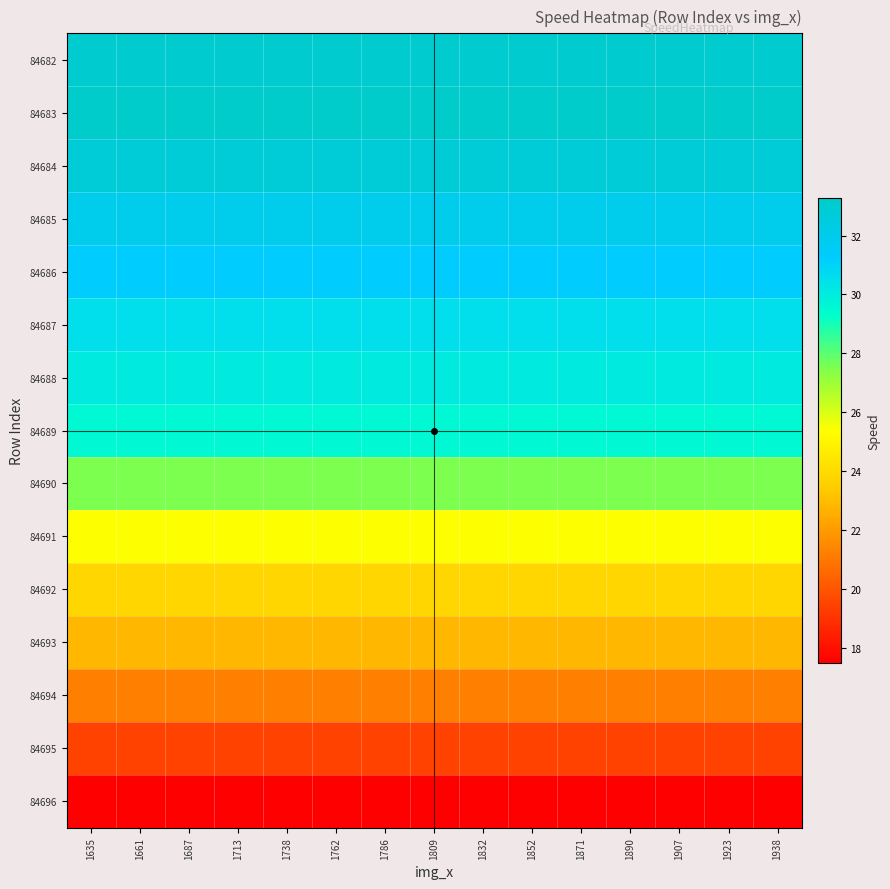

Reading right to left, what are all the values shown in this chart?

84682: 1938=33.0	1923=33.0	1907=33.0	1890=33.0	1871=33.0	1852=33.0	1832=33.0	1809=33.0	1786=33.0	1762=33.0	1738=33.0	1713=33.0	1687=33.0	1661=33.0	1635=33.0
84683: 1938=33.3	1923=33.3	1907=33.3	1890=33.3	1871=33.3	1852=33.3	1832=33.3	1809=33.3	1786=33.3	1762=33.3	1738=33.3	1713=33.3	1687=33.3	1661=33.3	1635=33.3
84684: 1938=32.8	1923=32.8	1907=32.8	1890=32.8	1871=32.8	1852=32.8	1832=32.8	1809=32.8	1786=32.8	1762=32.8	1738=32.8	1713=32.8	1687=32.8	1661=32.8	1635=32.8
84685: 1938=32.0	1923=32.0	1907=32.0	1890=32.0	1871=32.0	1852=32.0	1832=32.0	1809=32.0	1786=32.0	1762=32.0	1738=32.0	1713=32.0	1687=32.0	1661=32.0	1635=32.0
84686: 1938=31.3	1923=31.3	1907=31.3	1890=31.3	1871=31.3	1852=31.3	1832=31.3	1809=31.3	1786=31.3	1762=31.3	1738=31.3	1713=31.3	1687=31.3	1661=31.3	1635=31.3
84687: 1938=30.5	1923=30.5	1907=30.5	1890=30.5	1871=30.5	1852=30.5	1832=30.5	1809=30.5	1786=30.5	1762=30.5	1738=30.5	1713=30.5	1687=30.5	1661=30.5	1635=30.5
84688: 1938=30.1	1923=30.1	1907=30.1	1890=30.1	1871=30.1	1852=30.1	1832=30.1	1809=30.1	1786=30.1	1762=30.1	1738=30.1	1713=30.1	1687=30.1	1661=30.1	1635=30.1
84689: 1938=29.5	1923=29.5	1907=29.5	1890=29.5	1871=29.5	1852=29.5	1832=29.5	1809=29.5	1786=29.5	1762=29.5	1738=29.5	1713=29.5	1687=29.5	1661=29.5	1635=29.5
84690: 1938=27.5	1923=27.5	1907=27.5	1890=27.5	1871=27.5	1852=27.5	1832=27.5	1809=27.5	1786=27.5	1762=27.5	1738=27.5	1713=27.5	1687=27.5	1661=27.5	1635=27.5
84691: 1938=25.4	1923=25.4	1907=25.4	1890=25.4	1871=25.4	1852=25.4	1832=25.4	1809=25.4	1786=25.4	1762=25.4	1738=25.4	1713=25.4	1687=25.4	1661=25.4	1635=25.4
84692: 1938=23.8	1923=23.8	1907=23.8	1890=23.8	1871=23.8	1852=23.8	1832=23.8	1809=23.8	1786=23.8	1762=23.8	1738=23.8	1713=23.8	1687=23.8	1661=23.8	1635=23.8
84693: 1938=22.8	1923=22.8	1907=22.8	1890=22.8	1871=22.8	1852=22.8	1832=22.8	1809=22.8	1786=22.8	1762=22.8	1738=22.8	1713=22.8	1687=22.8	1661=22.8	1635=22.8
84694: 1938=21.2	1923=21.2	1907=21.2	1890=21.2	1871=21.2	1852=21.2	1832=21.2	1809=21.2	1786=21.2	1762=21.2	1738=21.2	1713=21.2	1687=21.2	1661=21.2	1635=21.2
84695: 1938=19.5	1923=19.5	1907=19.5	1890=19.5	1871=19.5	1852=19.5	1832=19.5	1809=19.5	1786=19.5	1762=19.5	1738=19.5	1713=19.5	1687=19.5	1661=19.5	1635=19.5
84696: 1938=17.5	1923=17.5	1907=17.5	1890=17.5	1871=17.5	1852=17.5	1832=17.5	1809=17.5	1786=17.5	1762=17.5	1738=17.5	1713=17.5	1687=17.5	1661=17.5	1635=17.5